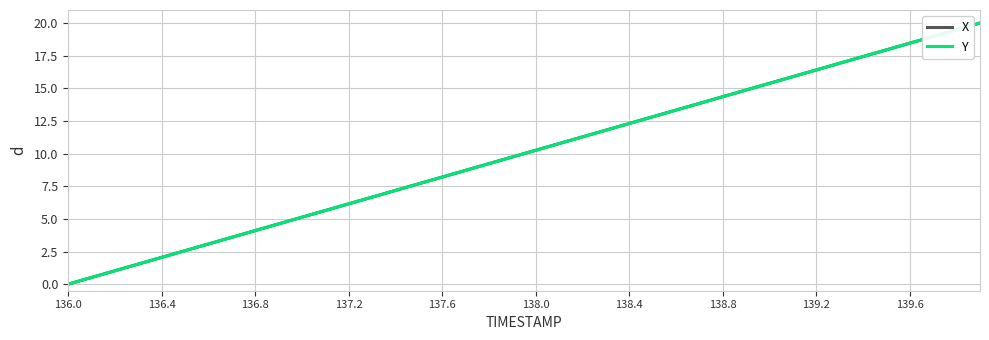

Does the chart have visible grid lines?

Yes